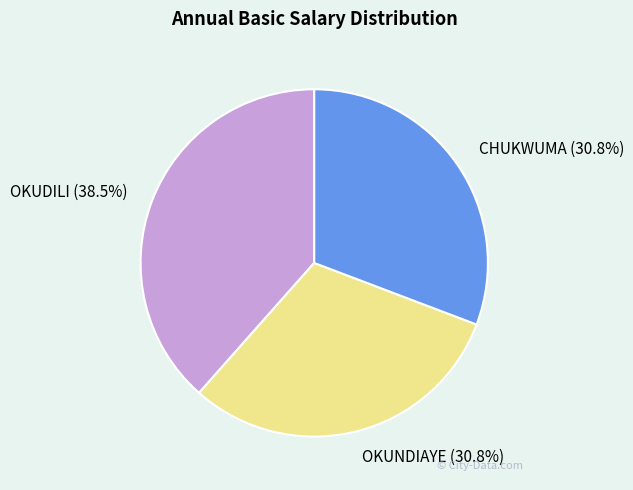

How many segments does this pie chart have?

3